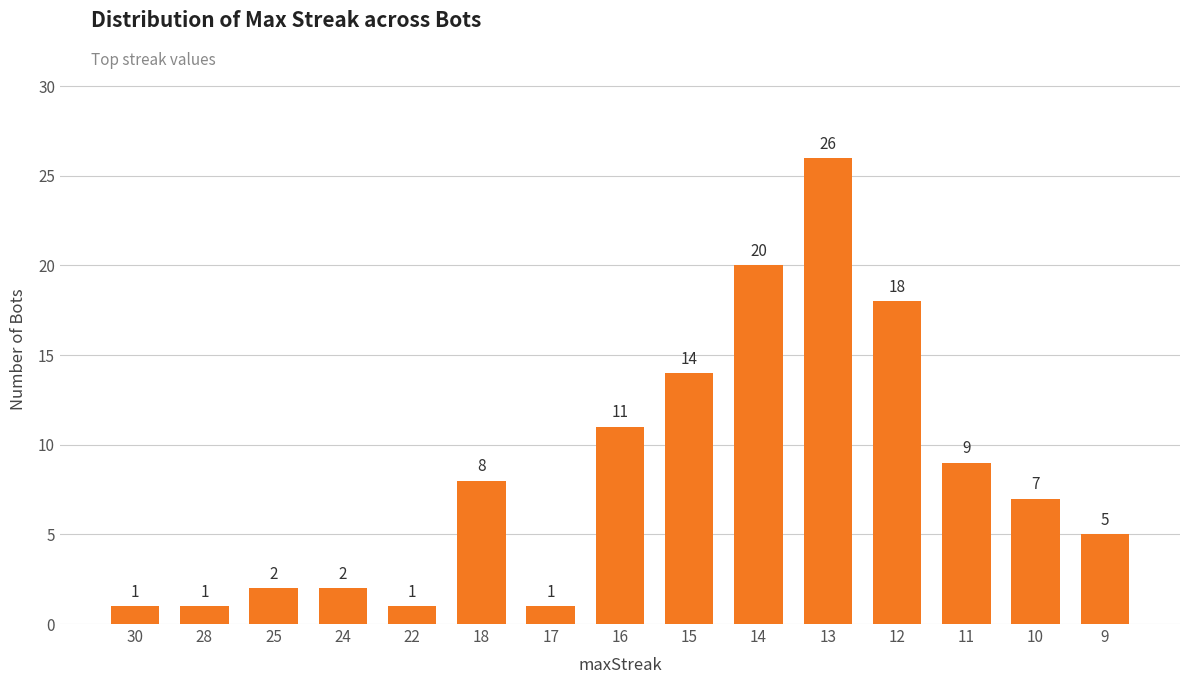

Reading left to right, list all the values displayed in this chart.

30=1	28=1	25=2	24=2	22=1	18=8	17=1	16=11	15=14	14=20	13=26	12=18	11=9	10=7	9=5